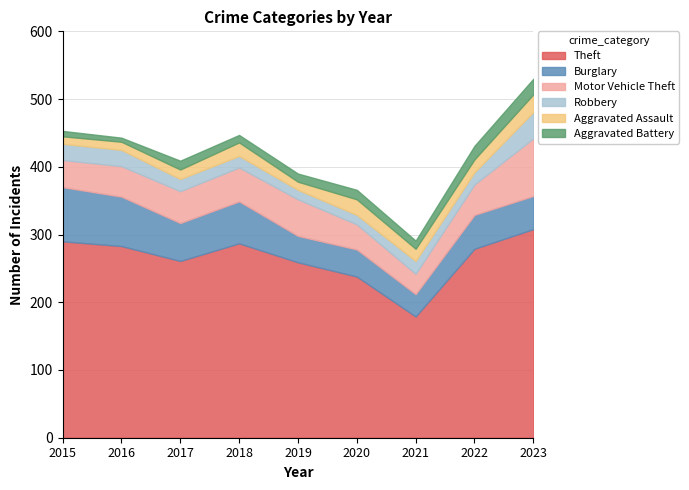

True or false: Theft and Aggravated Assault intersect in this chart.

False